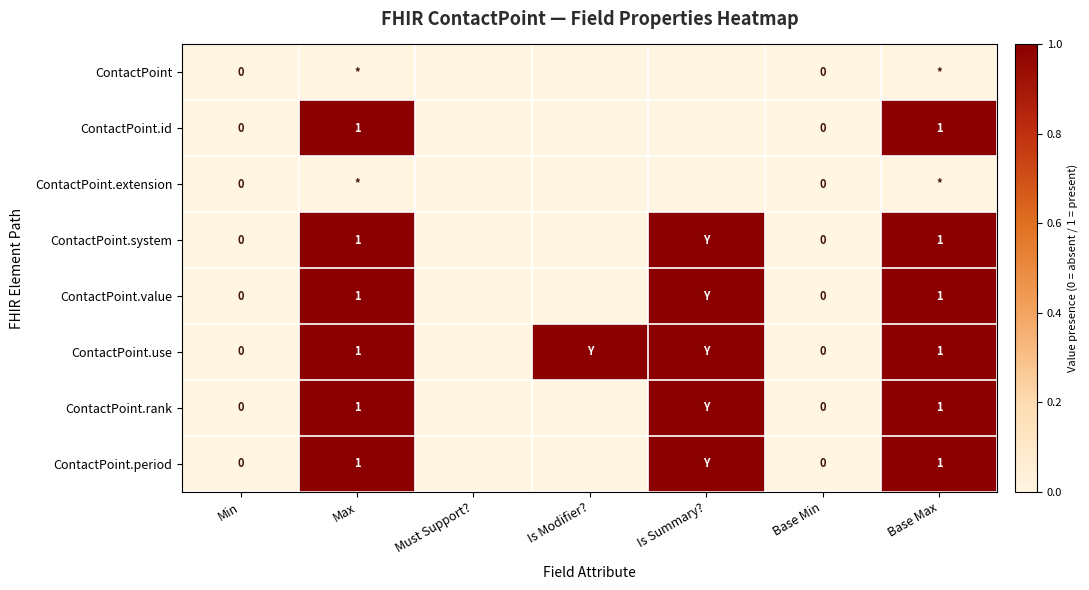

Count the number of categories in the chart.

7